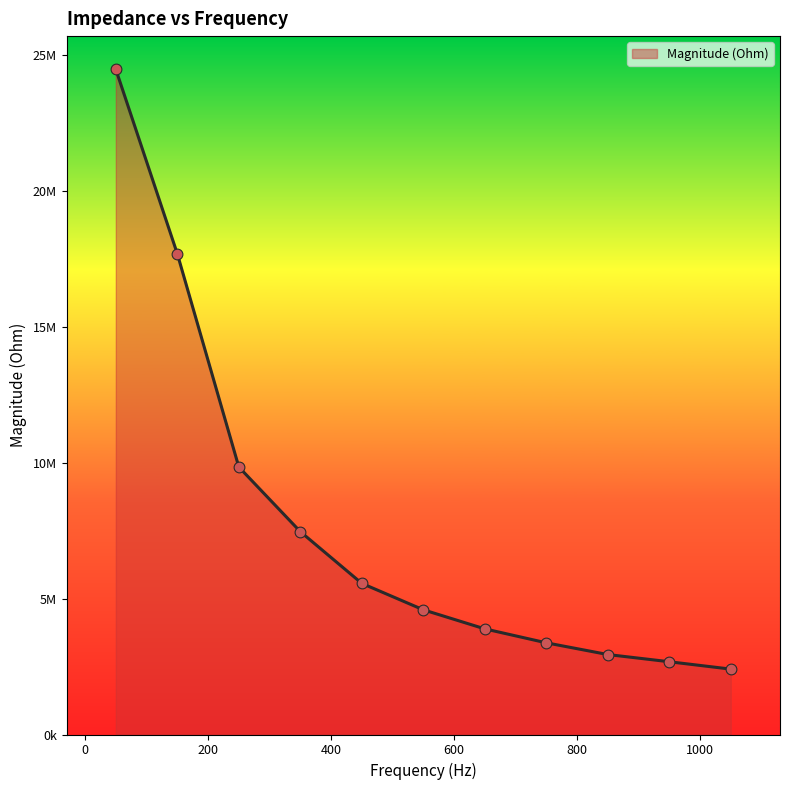

Is this an area chart (filled region under the line)?

Yes